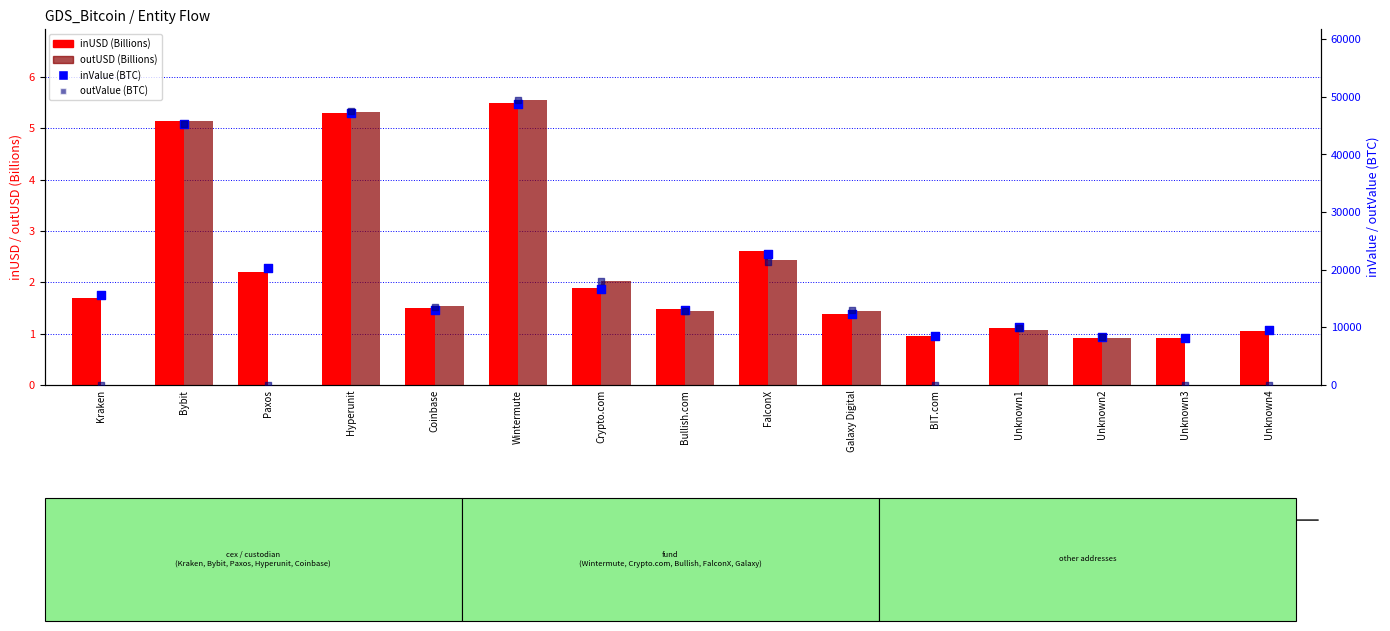

Which series contains the highest Y value?

outValue (BTC)